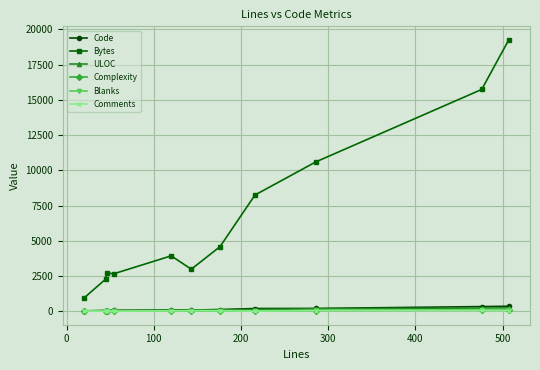

At how many categories does at least one series exceed 10010?

3